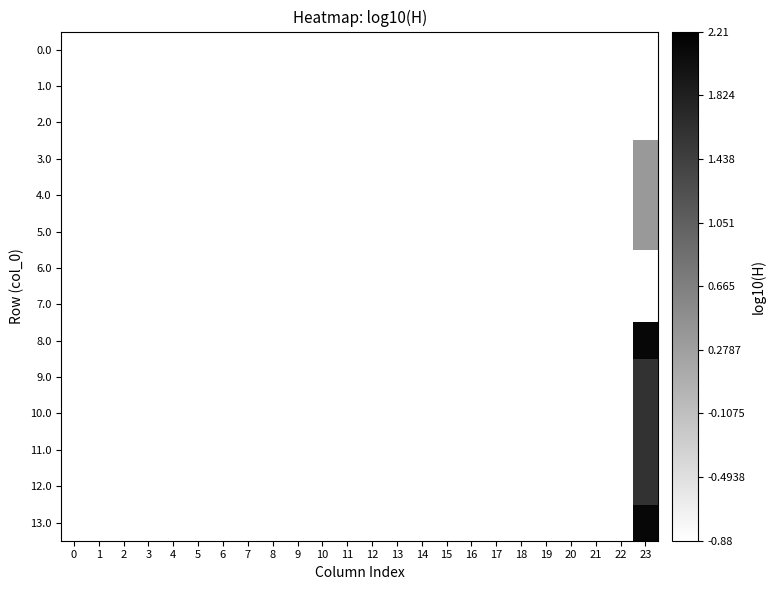

Reading left to right, extract all data points from this chart.

0.0: 0=-0.9	1=-0.9	2=-0.9	3=-0.9	4=-0.9	5=-0.9	6=-0.9	7=-0.9	8=-0.9	9=-0.9	10=-0.9	11=-0.9	12=-0.9	13=-0.9	14=-0.9	15=-0.9	16=-0.9	17=-0.9	18=-0.9	19=-0.9	20=-0.9	21=-0.9	22=-0.9	23=-0.9
1.0: 0=-0.9	1=-0.9	2=-0.9	3=-0.9	4=-0.9	5=-0.9	6=-0.9	7=-0.9	8=-0.9	9=-0.9	10=-0.9	11=-0.9	12=-0.9	13=-0.9	14=-0.9	15=-0.9	16=-0.9	17=-0.9	18=-0.9	19=-0.9	20=-0.9	21=-0.9	22=-0.9	23=-0.9
2.0: 0=-0.9	1=-0.9	2=-0.9	3=-0.9	4=-0.9	5=-0.9	6=-0.9	7=-0.9	8=-0.9	9=-0.9	10=-0.9	11=-0.9	12=-0.9	13=-0.9	14=-0.9	15=-0.9	16=-0.9	17=-0.9	18=-0.9	19=-0.9	20=-0.9	21=-0.9	22=-0.9	23=-0.9
3.0: 0=-0.9	1=-0.9	2=-0.9	3=-0.9	4=-0.9	5=-0.9	6=-0.9	7=-0.9	8=-0.9	9=-0.9	10=-0.9	11=-0.9	12=-0.9	13=-0.9	14=-0.9	15=-0.9	16=-0.9	17=-0.9	18=-0.9	19=-0.9	20=-0.9	21=-0.9	22=-0.9	23=0.4
4.0: 0=-0.9	1=-0.9	2=-0.9	3=-0.9	4=-0.9	5=-0.9	6=-0.9	7=-0.9	8=-0.9	9=-0.9	10=-0.9	11=-0.9	12=-0.9	13=-0.9	14=-0.9	15=-0.9	16=-0.9	17=-0.9	18=-0.9	19=-0.9	20=-0.9	21=-0.9	22=-0.9	23=0.4
5.0: 0=-0.9	1=-0.9	2=-0.9	3=-0.9	4=-0.9	5=-0.9	6=-0.9	7=-0.9	8=-0.9	9=-0.9	10=-0.9	11=-0.9	12=-0.9	13=-0.9	14=-0.9	15=-0.9	16=-0.9	17=-0.9	18=-0.9	19=-0.9	20=-0.9	21=-0.9	22=-0.9	23=0.4
6.0: 0=-0.9	1=-0.9	2=-0.9	3=-0.9	4=-0.9	5=-0.9	6=-0.9	7=-0.9	8=-0.9	9=-0.9	10=-0.9	11=-0.9	12=-0.9	13=-0.9	14=-0.9	15=-0.9	16=-0.9	17=-0.9	18=-0.9	19=-0.9	20=-0.9	21=-0.9	22=-0.9	23=-0.9
7.0: 0=-0.9	1=-0.9	2=-0.9	3=-0.9	4=-0.9	5=-0.9	6=-0.9	7=-0.9	8=-0.9	9=-0.9	10=-0.9	11=-0.9	12=-0.9	13=-0.9	14=-0.9	15=-0.9	16=-0.9	17=-0.9	18=-0.9	19=-0.9	20=-0.9	21=-0.9	22=-0.9	23=-0.9
8.0: 0=-0.9	1=-0.9	2=-0.9	3=-0.9	4=-0.9	5=-0.9	6=-0.9	7=-0.9	8=-0.9	9=-0.9	10=-0.9	11=-0.9	12=-0.9	13=-0.9	14=-0.9	15=-0.9	16=-0.9	17=-0.9	18=-0.9	19=-0.9	20=-0.9	21=-0.9	22=-0.9	23=2.1
9.0: 0=-0.9	1=-0.9	2=-0.9	3=-0.9	4=-0.9	5=-0.9	6=-0.9	7=-0.9	8=-0.9	9=-0.9	10=-0.9	11=-0.9	12=-0.9	13=-0.9	14=-0.9	15=-0.9	16=-0.9	17=-0.9	18=-0.9	19=-0.9	20=-0.9	21=-0.9	22=-0.9	23=1.6
10.0: 0=-0.9	1=-0.9	2=-0.9	3=-0.9	4=-0.9	5=-0.9	6=-0.9	7=-0.9	8=-0.9	9=-0.9	10=-0.9	11=-0.9	12=-0.9	13=-0.9	14=-0.9	15=-0.9	16=-0.9	17=-0.9	18=-0.9	19=-0.9	20=-0.9	21=-0.9	22=-0.9	23=1.6
11.0: 0=-0.9	1=-0.9	2=-0.9	3=-0.9	4=-0.9	5=-0.9	6=-0.9	7=-0.9	8=-0.9	9=-0.9	10=-0.9	11=-0.9	12=-0.9	13=-0.9	14=-0.9	15=-0.9	16=-0.9	17=-0.9	18=-0.9	19=-0.9	20=-0.9	21=-0.9	22=-0.9	23=1.6
12.0: 0=-0.9	1=-0.9	2=-0.9	3=-0.9	4=-0.9	5=-0.9	6=-0.9	7=-0.9	8=-0.9	9=-0.9	10=-0.9	11=-0.9	12=-0.9	13=-0.9	14=-0.9	15=-0.9	16=-0.9	17=-0.9	18=-0.9	19=-0.9	20=-0.9	21=-0.9	22=-0.9	23=1.6
13.0: 0=-0.9	1=-0.9	2=-0.9	3=-0.9	4=-0.9	5=-0.9	6=-0.9	7=-0.9	8=-0.9	9=-0.9	10=-0.9	11=-0.9	12=-0.9	13=-0.9	14=-0.9	15=-0.9	16=-0.9	17=-0.9	18=-0.9	19=-0.9	20=-0.9	21=-0.9	22=-0.9	23=2.1